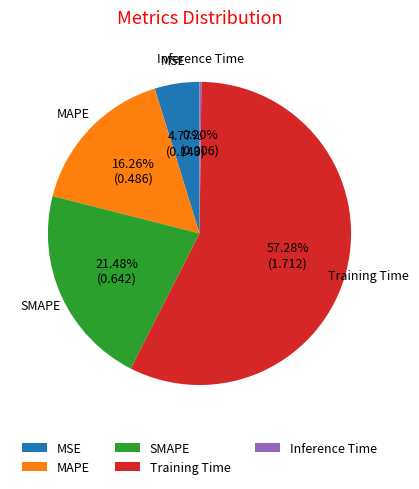

Which slice represents more than half of the pie?

Training Time